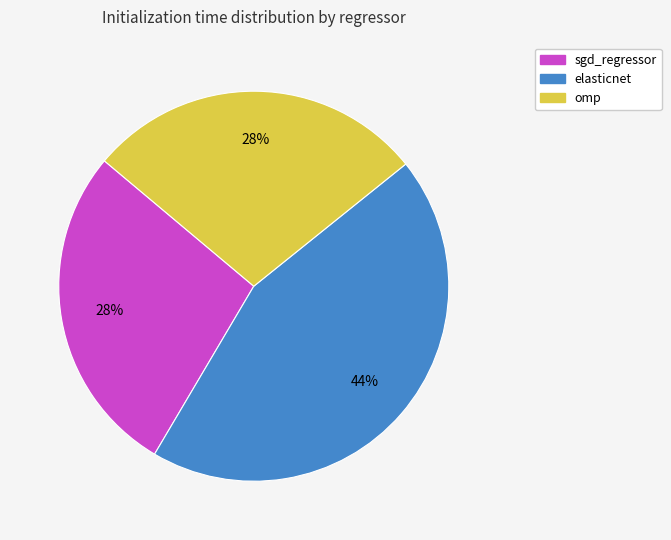

Do omp and elasticnet together represent more than half of the pie?

Yes